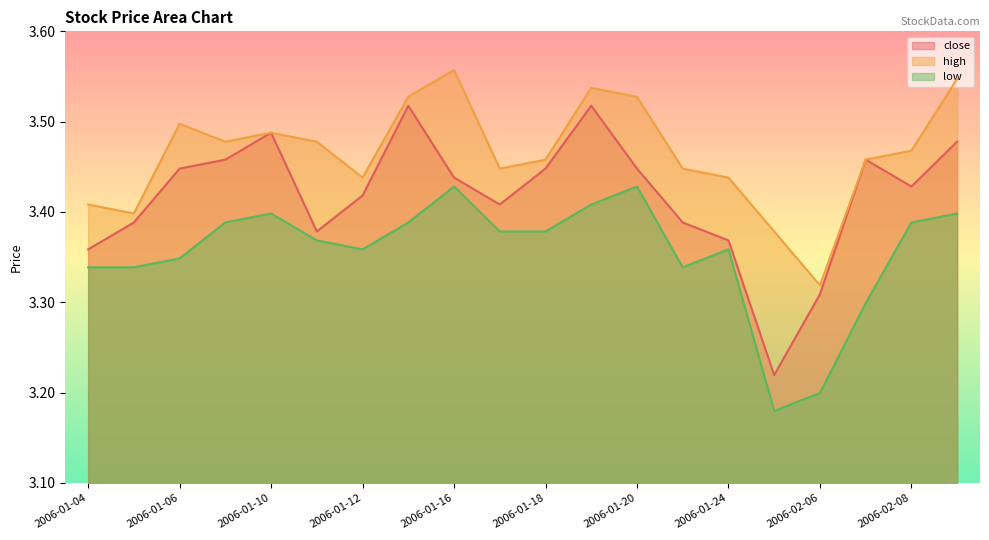

List the series in order of their peak value, highest first.

high, close, low